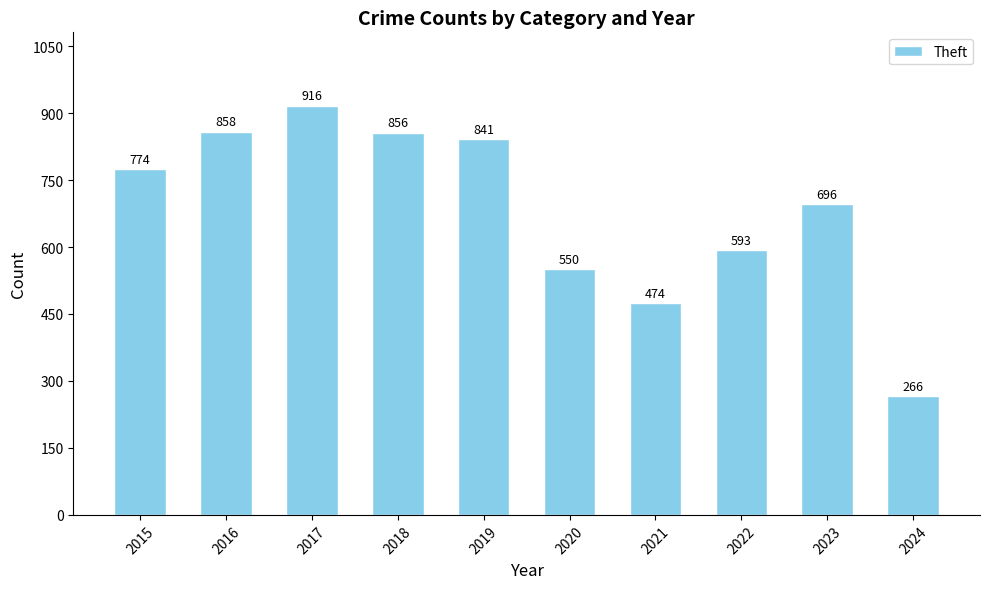

The value at 2024 is 266. True or false?

True